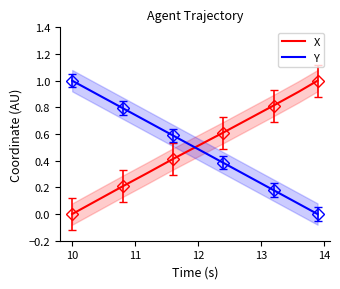

At which label does X reach its minimum?

10